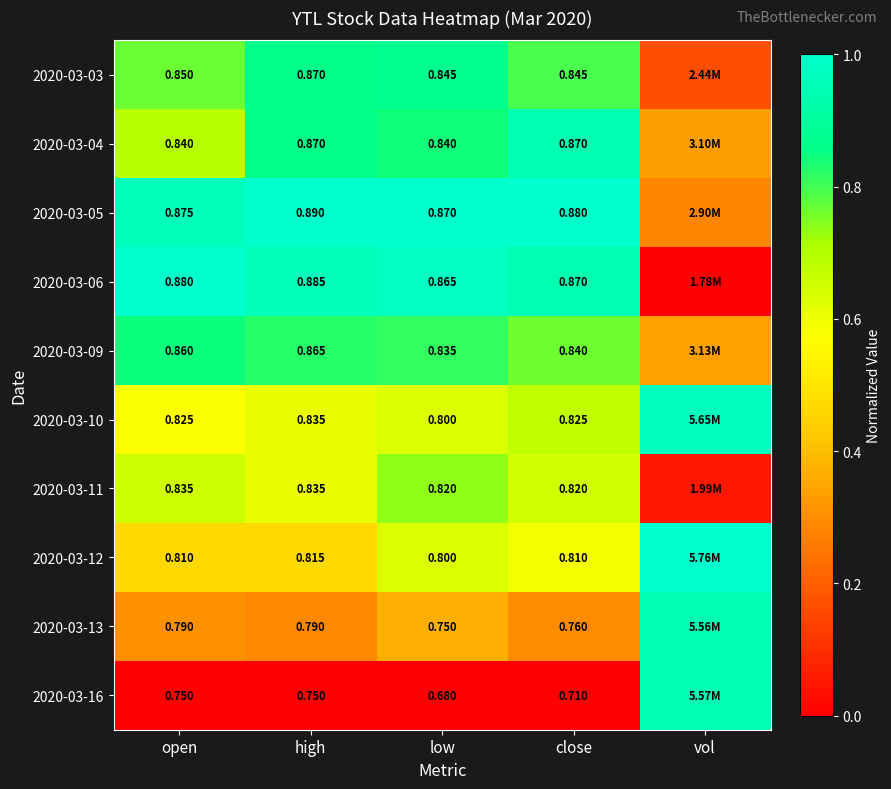

Is the value of 2020-03-04 at high greater than the value of 2020-03-16 at high?

Yes